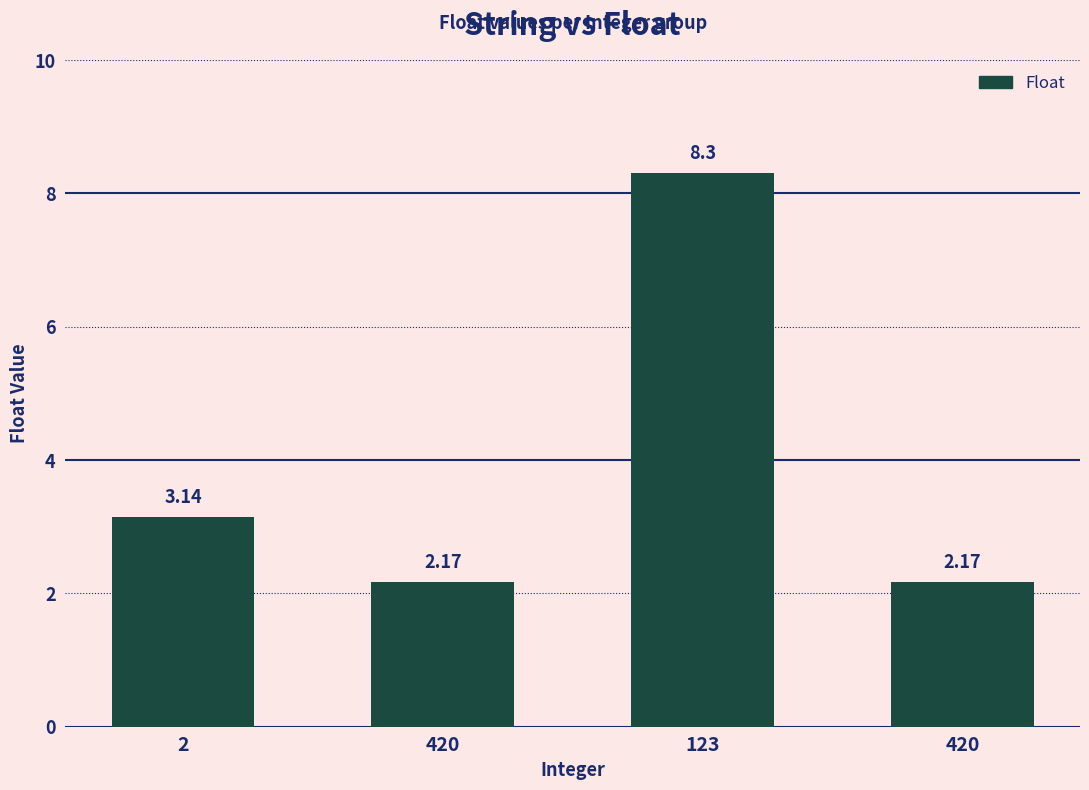

Is it true that the value at 420 is 2.2?

True